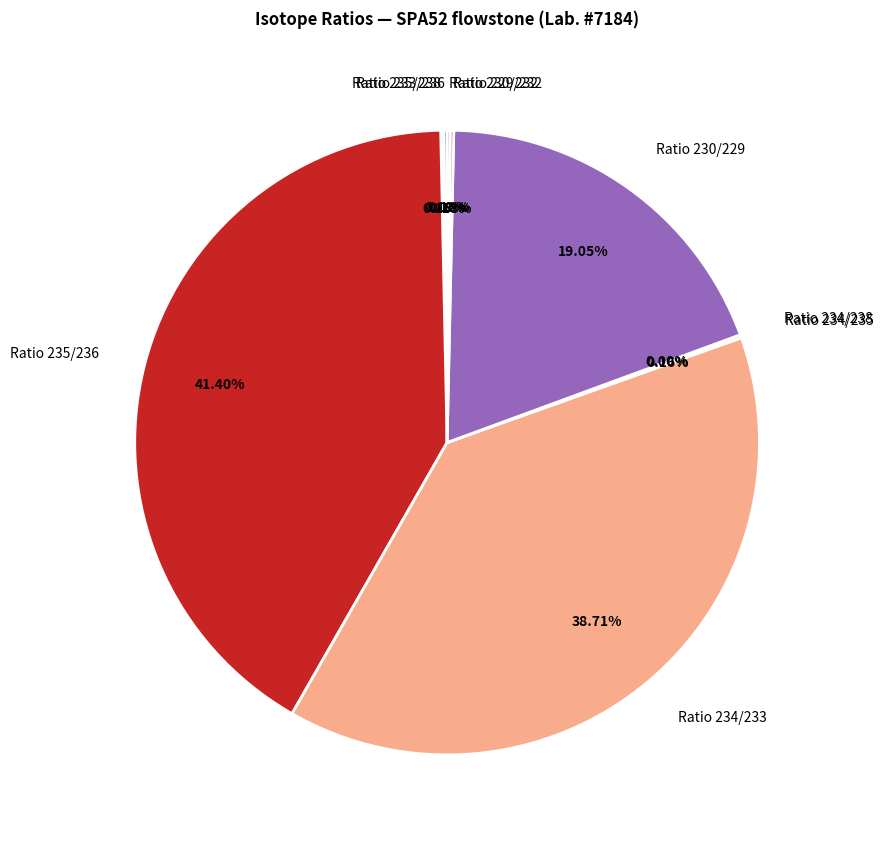

Is there a majority slice in this chart?

No